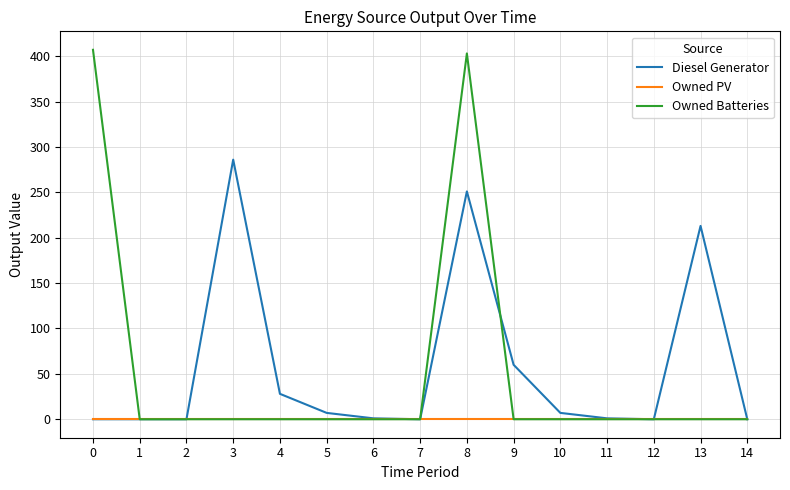

What is the maximum value shown in the chart?

407